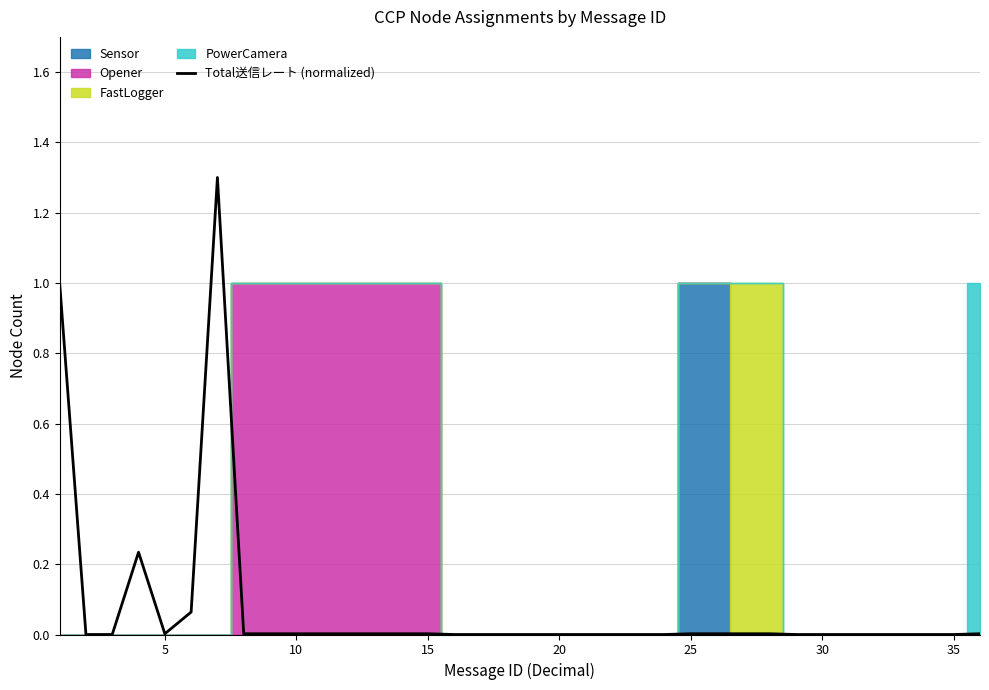

The value of Total送信レート (normalized) at 35 is -0.8. True or false?

False